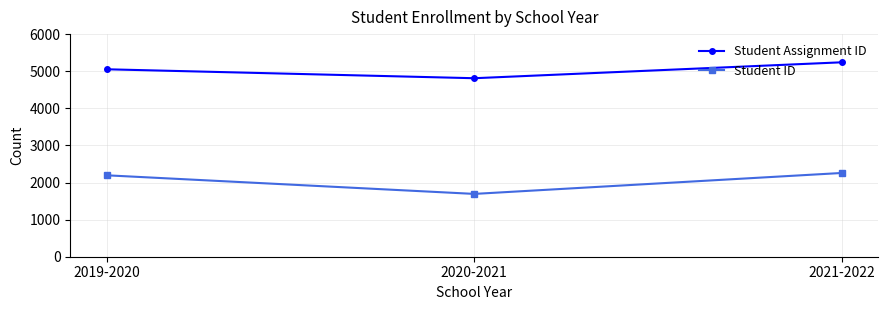

Which series has the widest spread of values?

Student ID